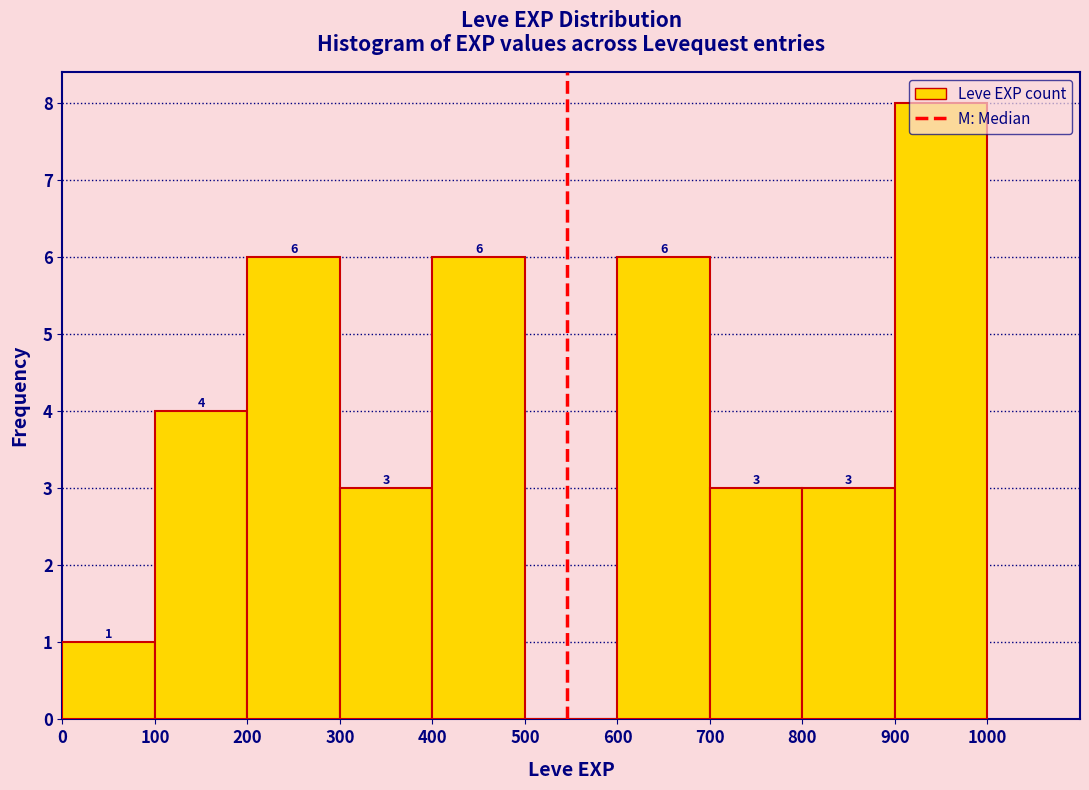

Which range on the x-axis has the tallest bar?

900 to 1000